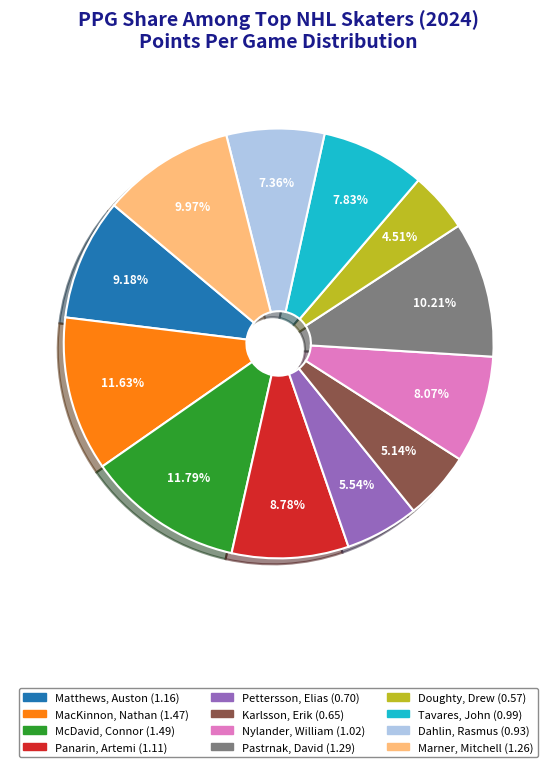

Is it true that MacKinnon, Nathan is 21% of the pie?

False